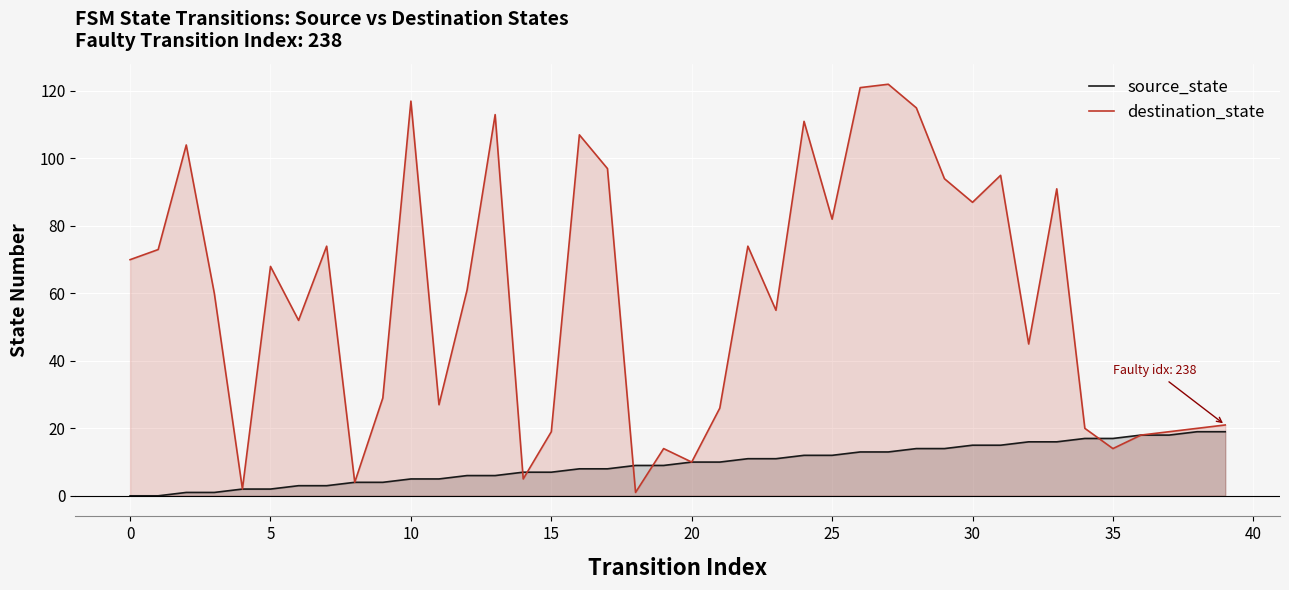

At which category is the sum across all series the highest?

27